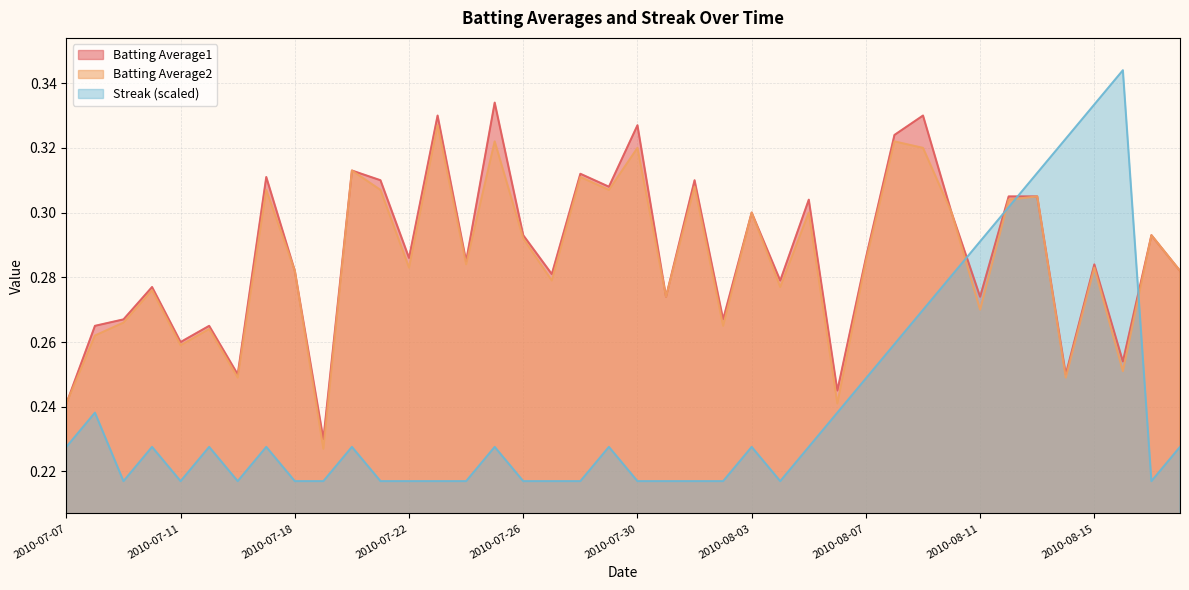

How many distinct data groups are displayed?

3